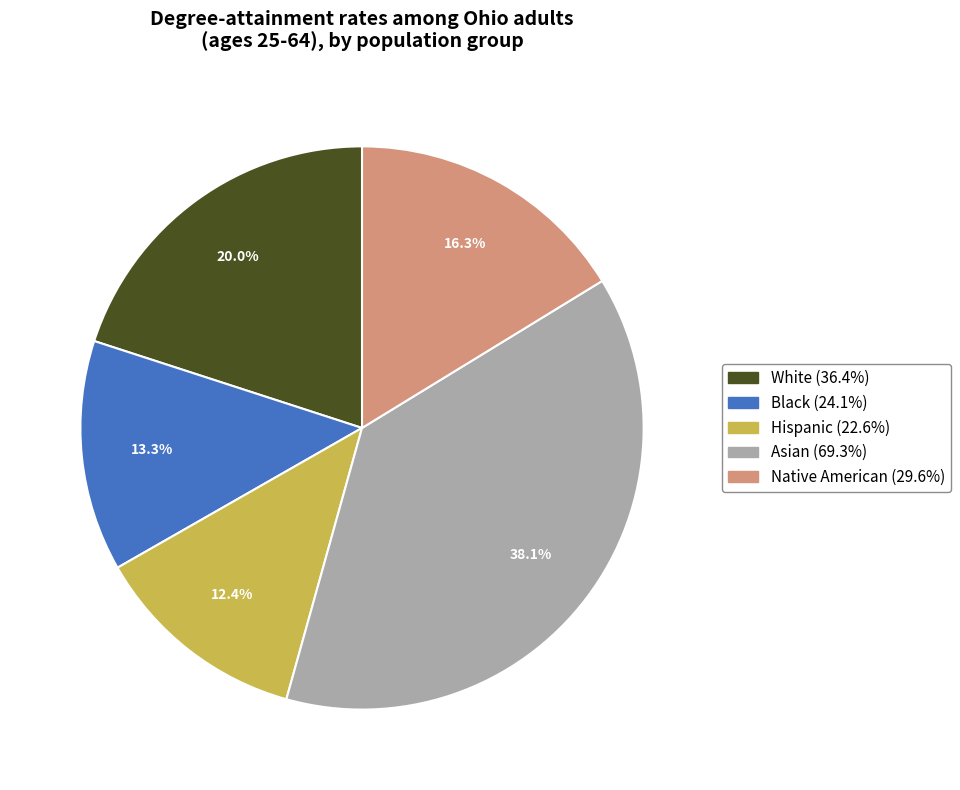

What is the smallest slice in the pie chart?

Hispanic